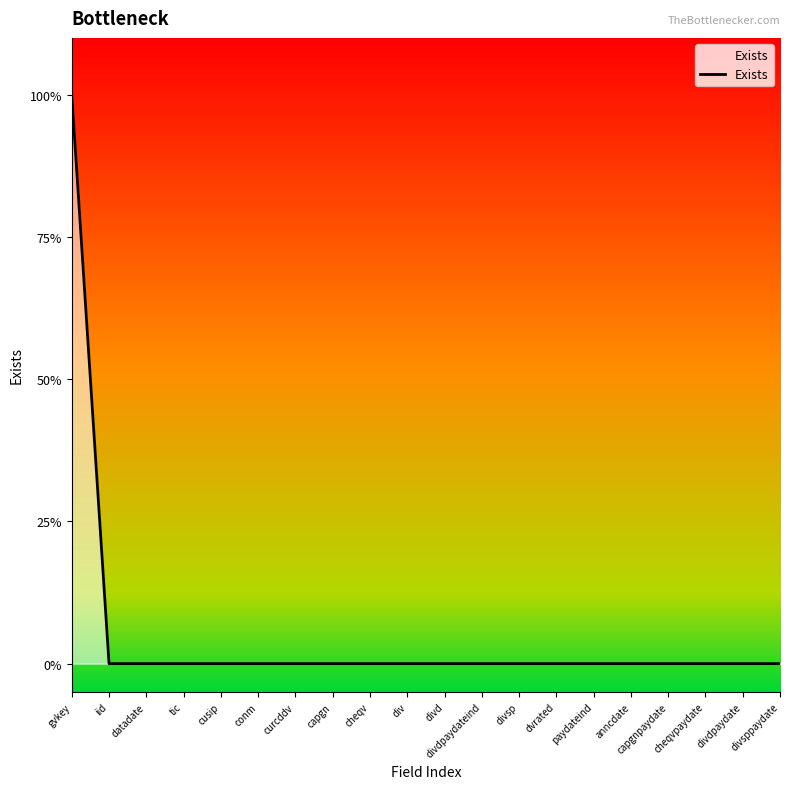

Reading left to right, list all the values displayed in this chart.

gvkey=1	iid=0	datadate=0	tic=0	cusip=0	conm=0	curcddv=0	capgn=0	cheqv=0	div=0	divd=0	divdpaydateind=0	divsp=0	dvrated=0	paydateind=0	anncdate=0	capgnpaydate=0	cheqvpaydate=0	divdpaydate=0	divsppaydate=0